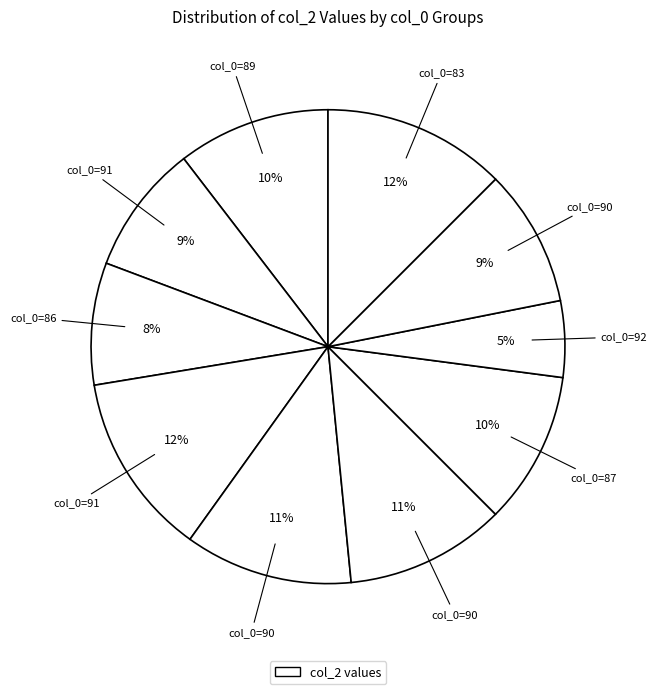

How many slices are in this pie chart?

10